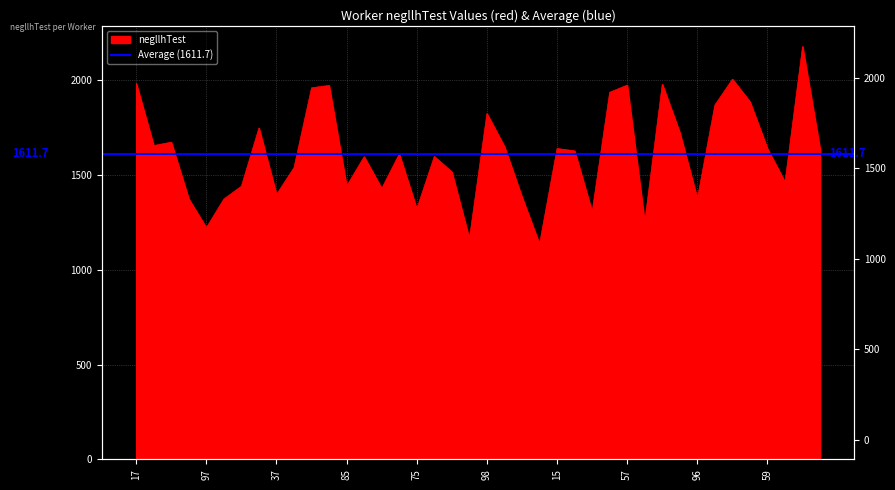

Which label corresponds to the largest value in the chart?

39